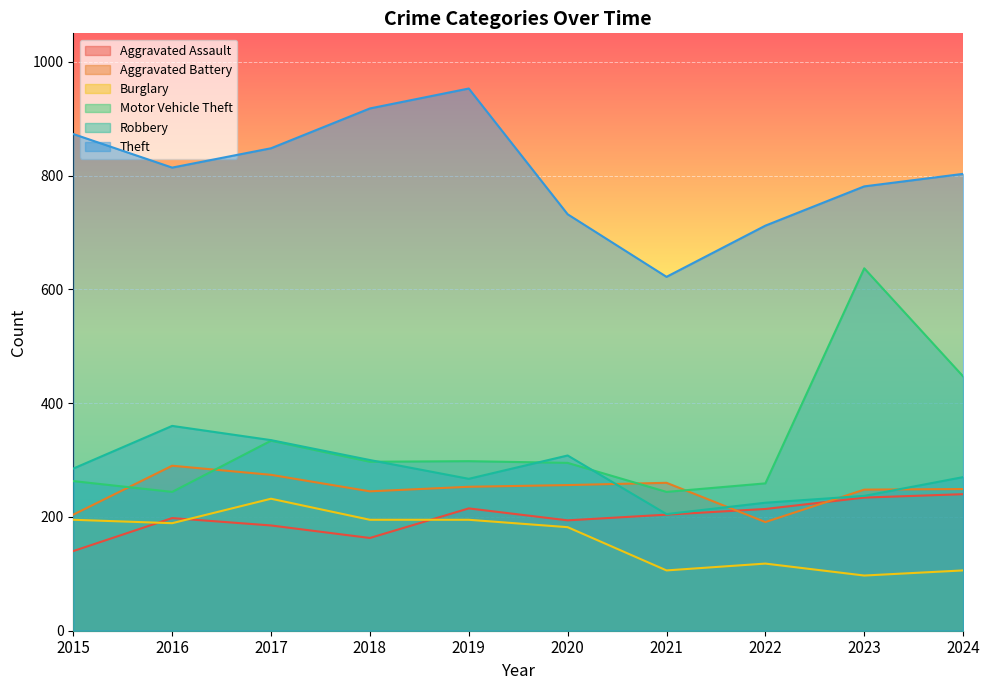

Which series has the largest range (max minus min)?

Motor Vehicle Theft